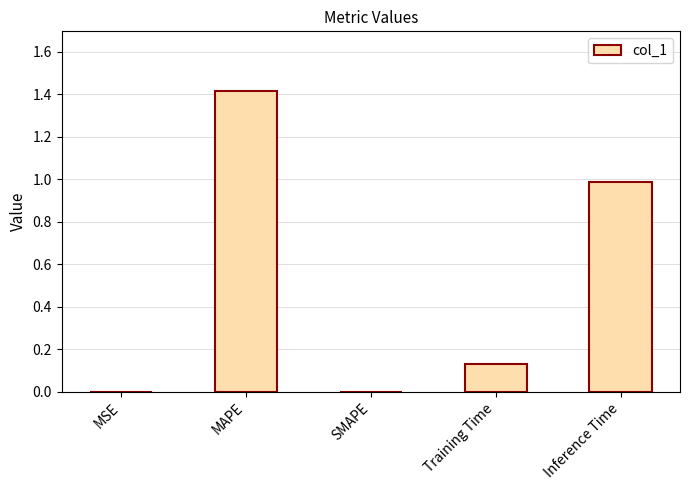

Which has a higher value, MAPE or Training Time?

MAPE